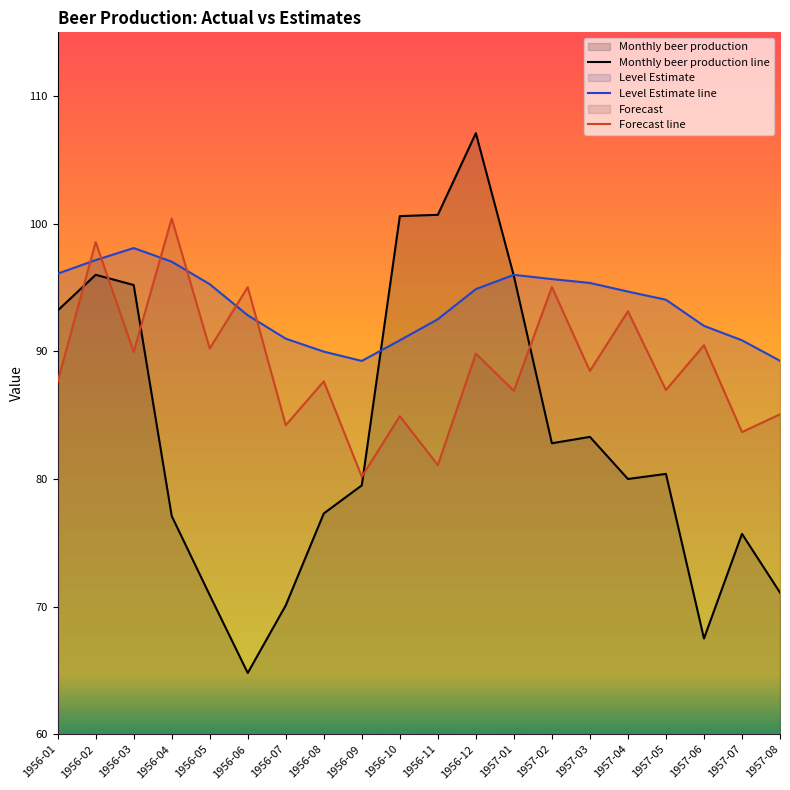

At which label does Monthly beer production line reach its peak?

1956-12